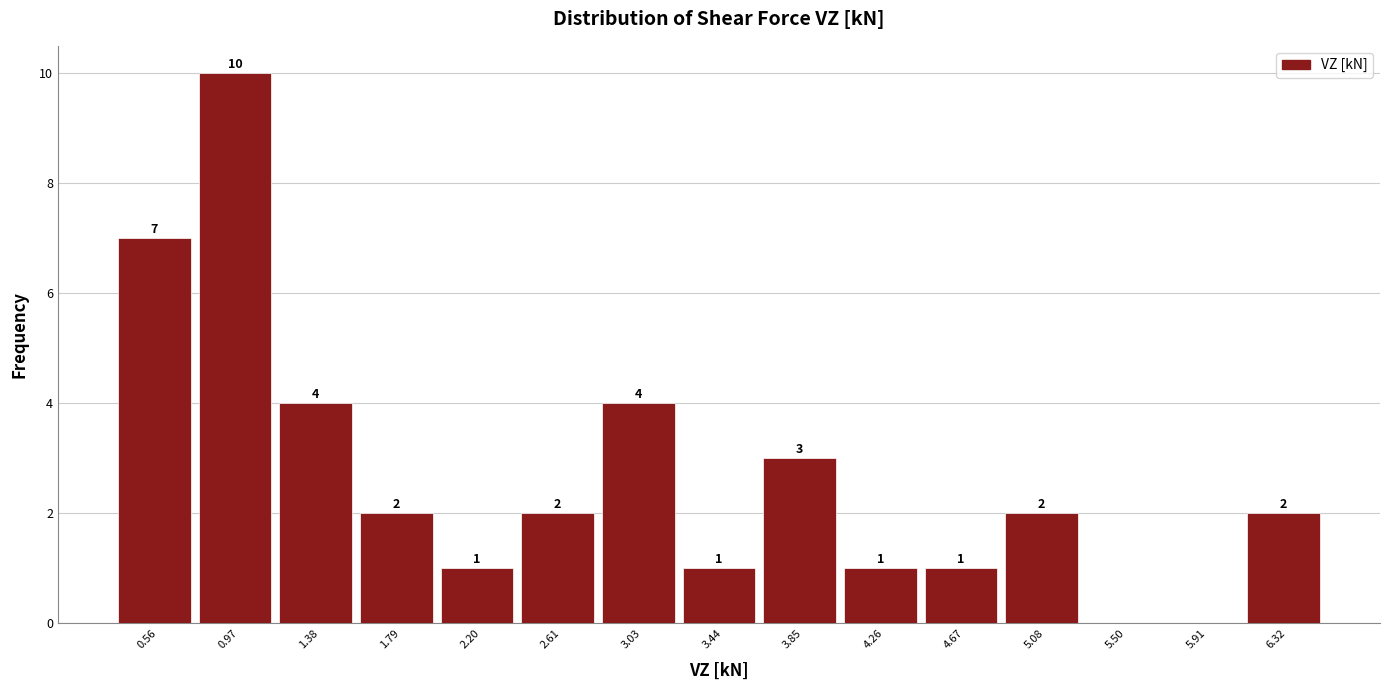

Which range on the x-axis has the tallest bar?

0.75 to 1.15